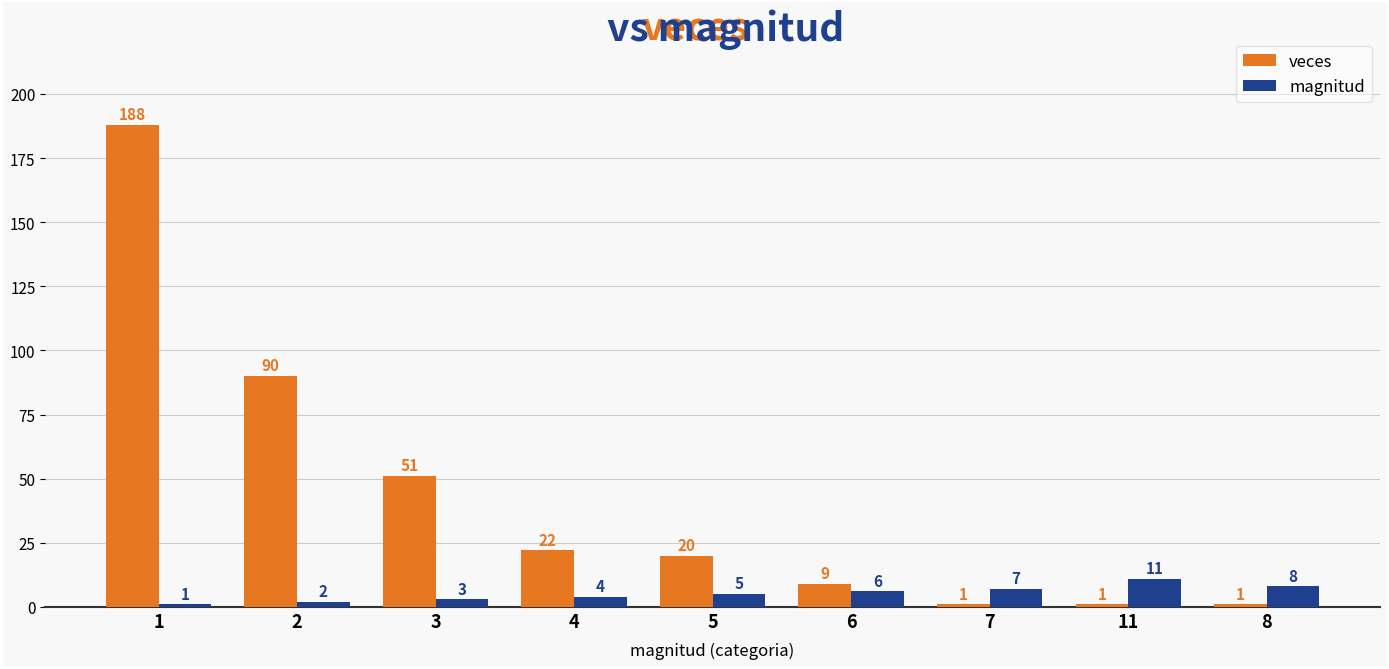

What is the greatest value displayed?

188